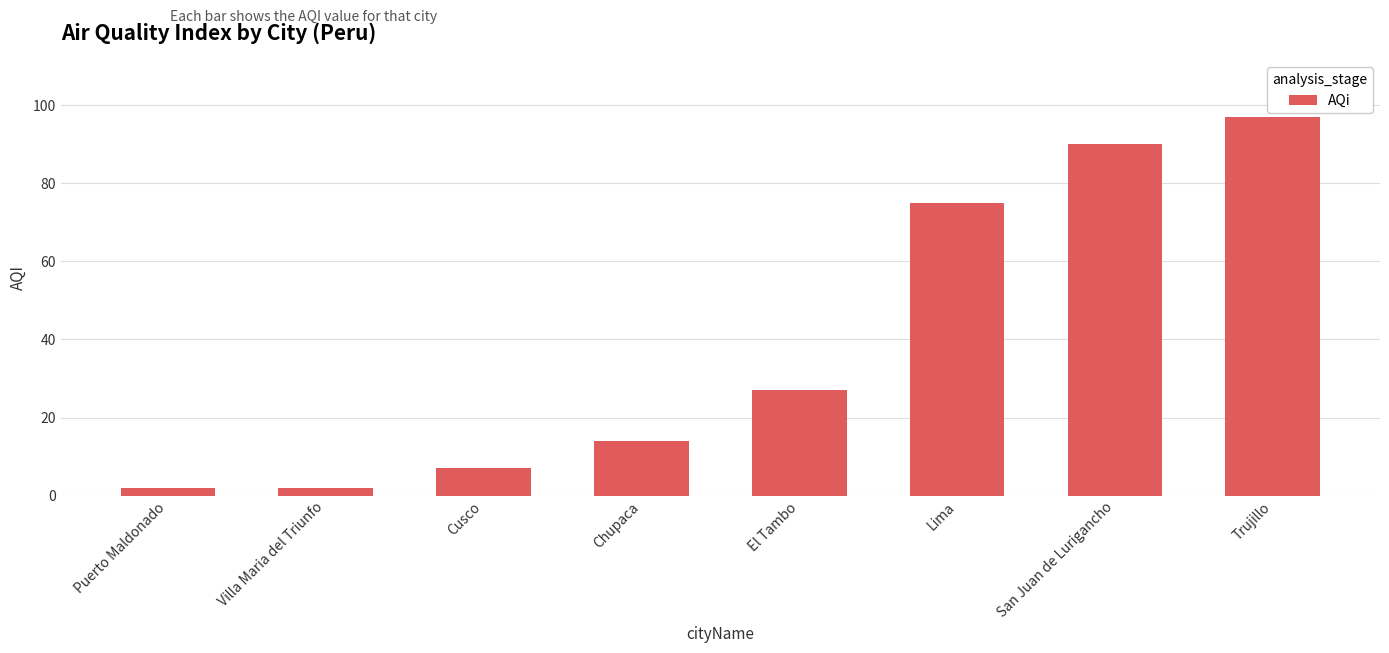

Reading left to right, transcribe all the data shown in this chart.

2	2	7	14	27	75	90	97